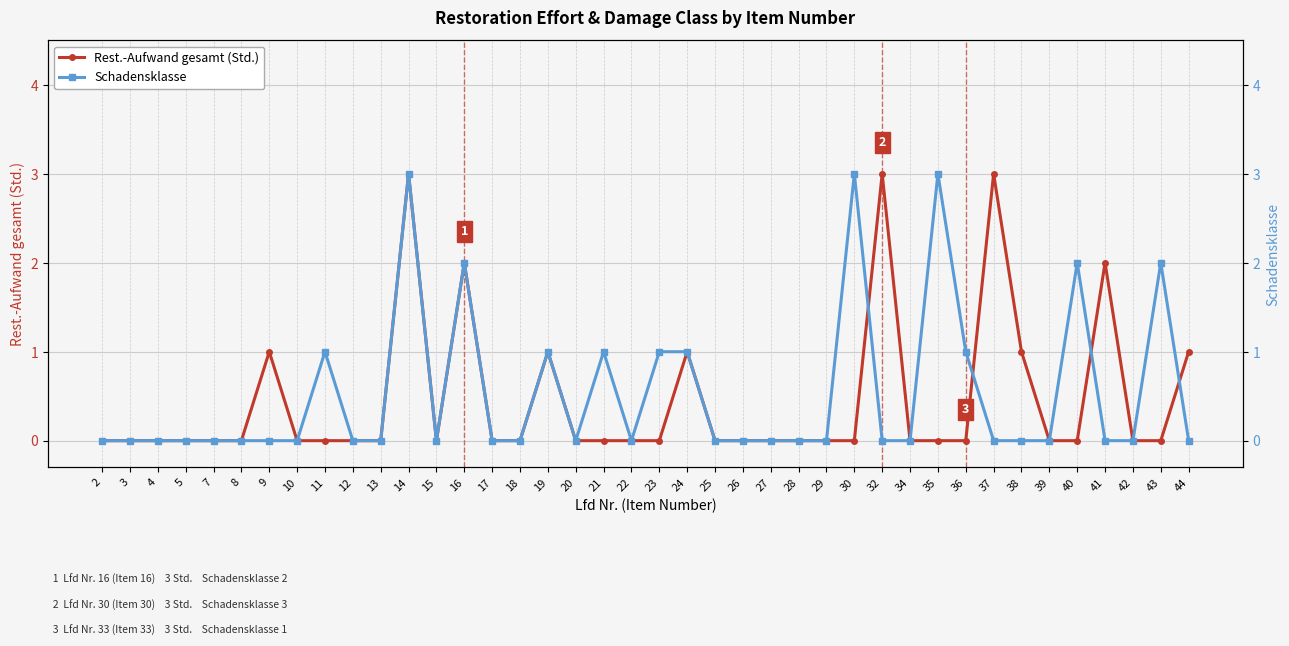

Where is Rest.-Aufwand gesamt (Std.) nearest to the value 1?

9